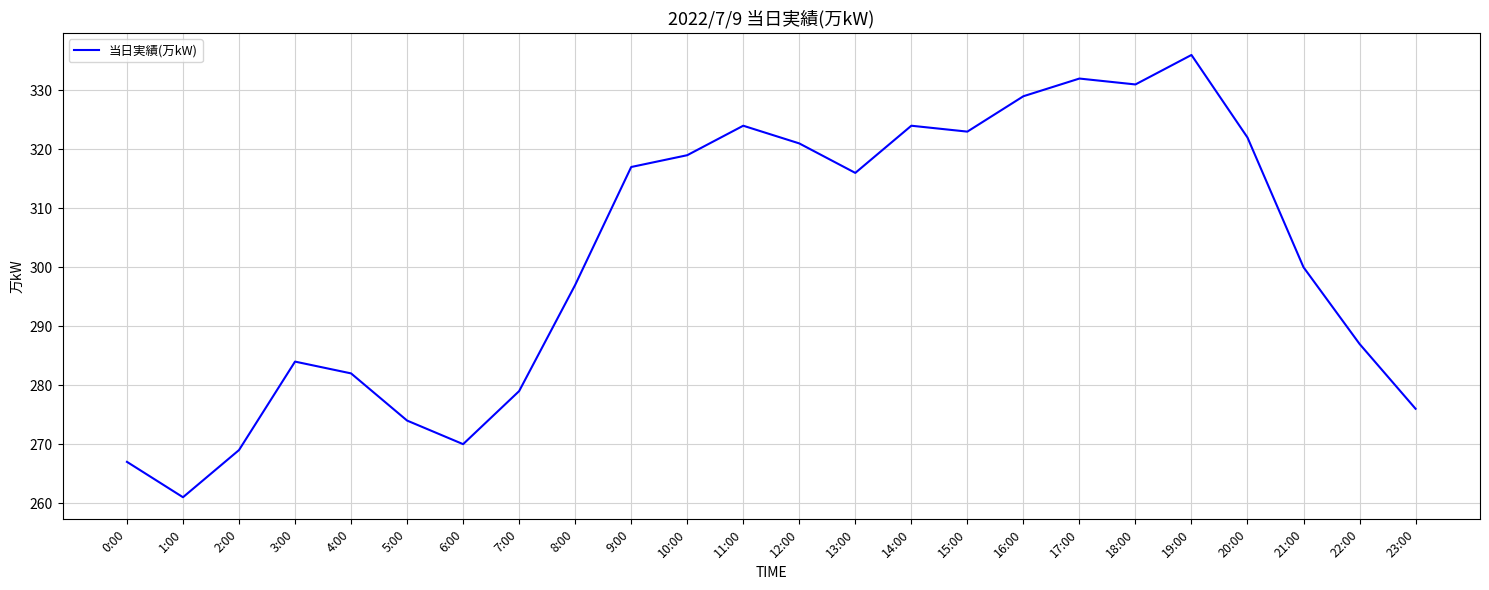

True or false: the data shows 324 at 11:00.

True